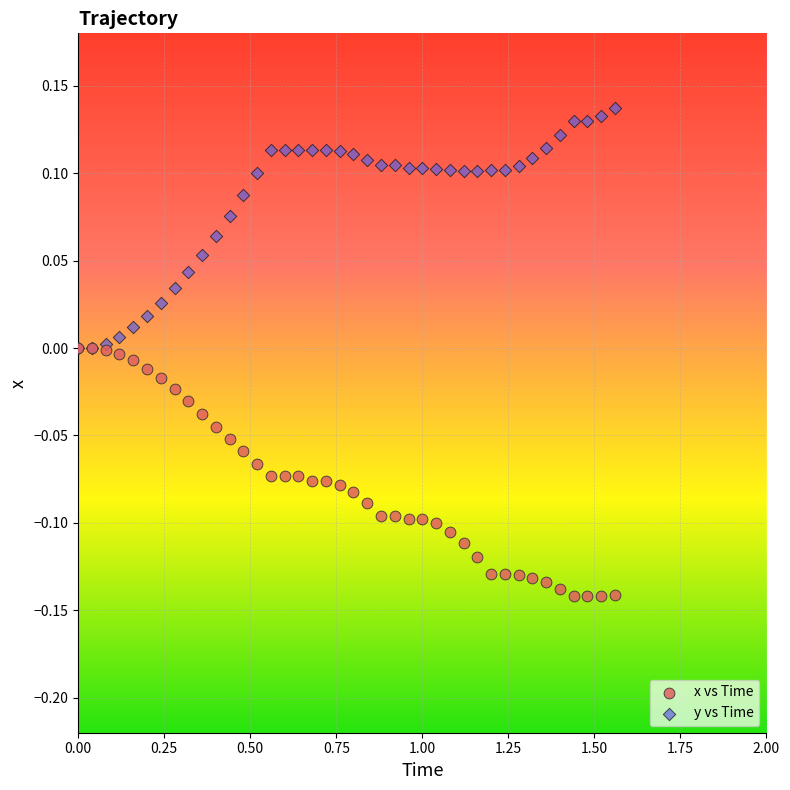

Which series contains the lowest Y value?

x vs Time